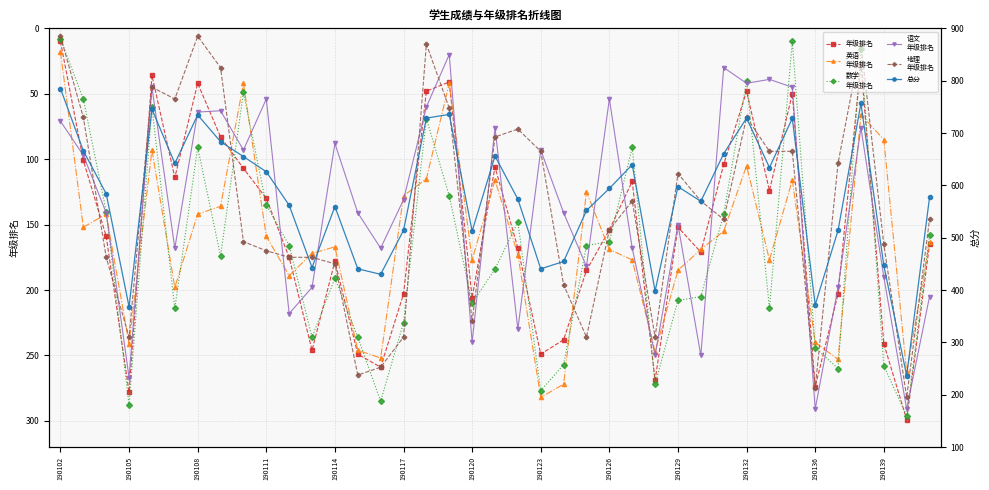

Between 14 and 26, which is larger?

26